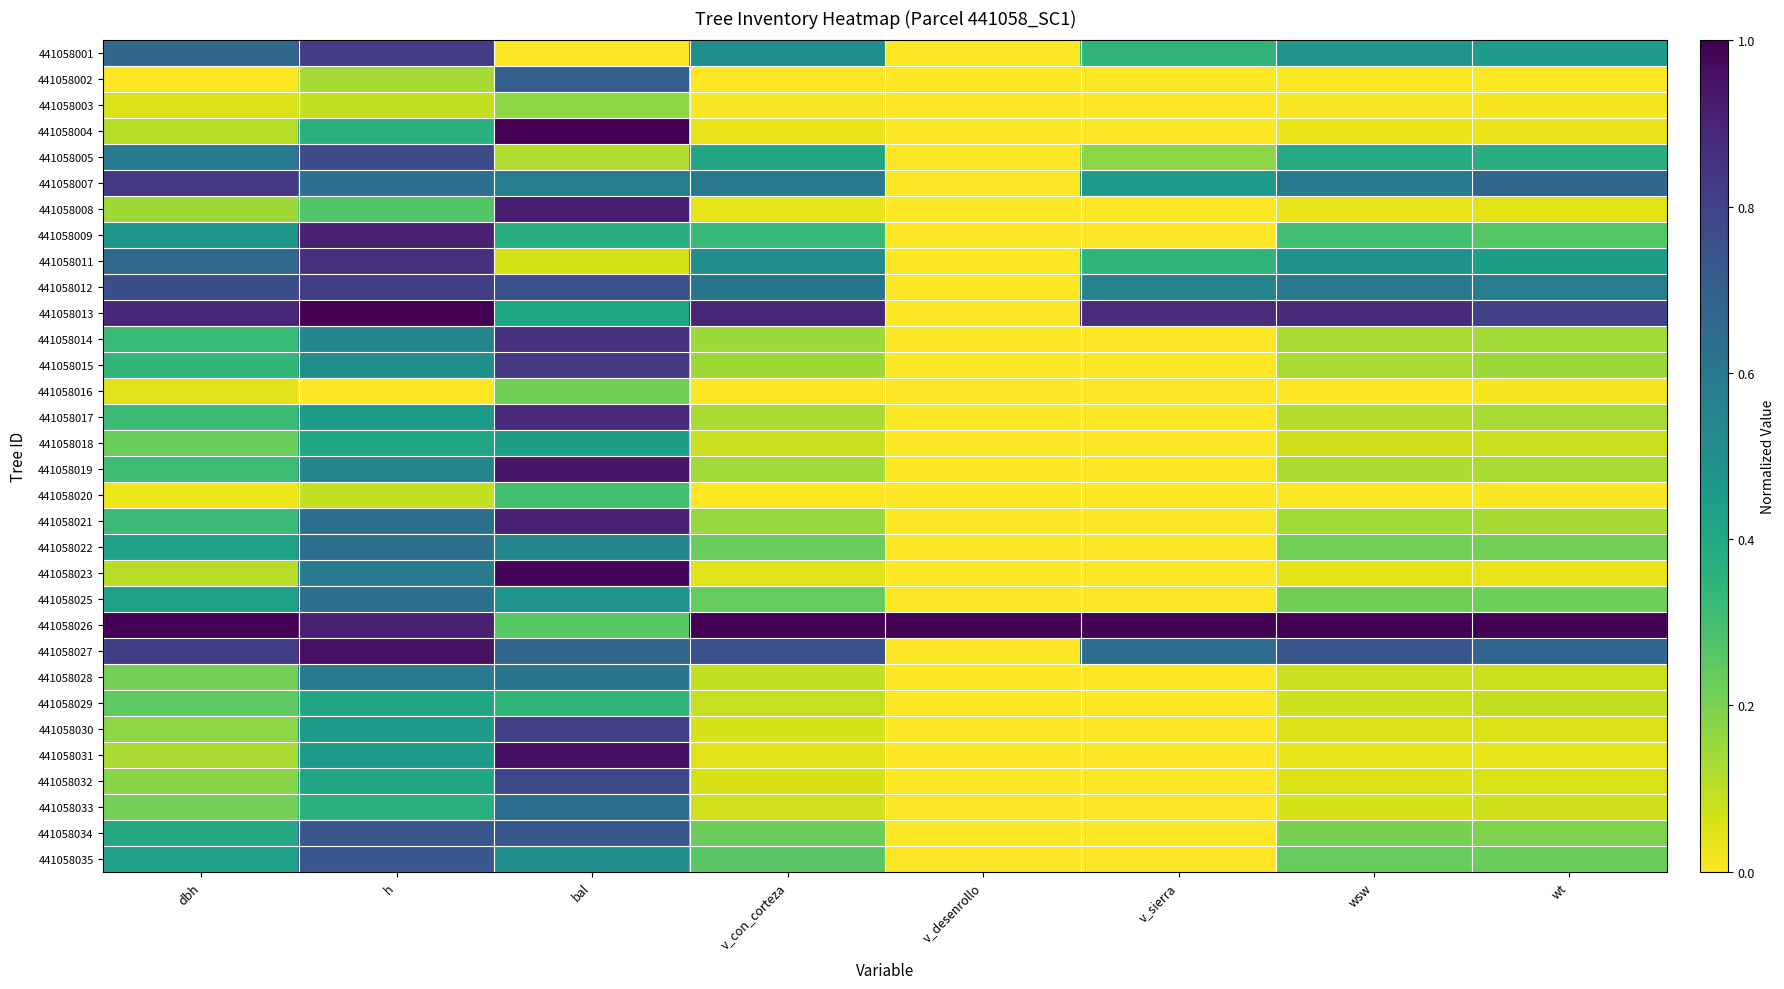

Which has a higher value, wsw or v_sierra?

wsw